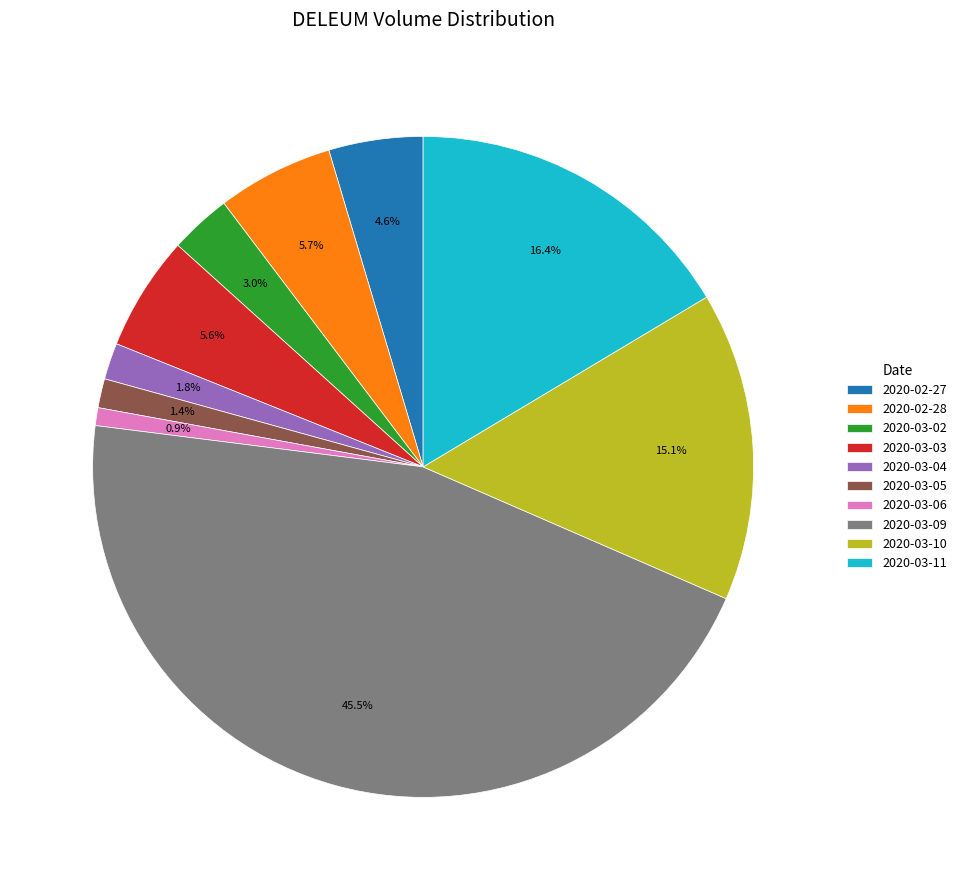

What percentage do 2020-03-03 and 2020-03-09 together represent?

51.1%